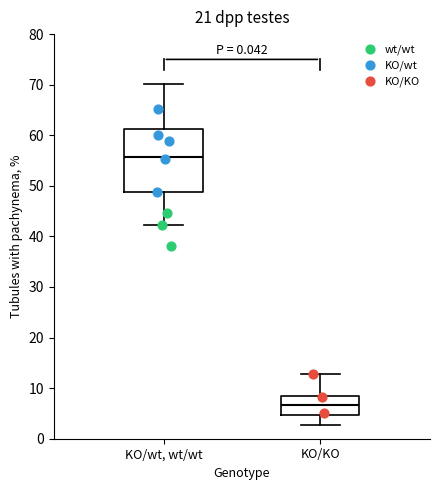

Which box's median line is the lowest?

KO/KO